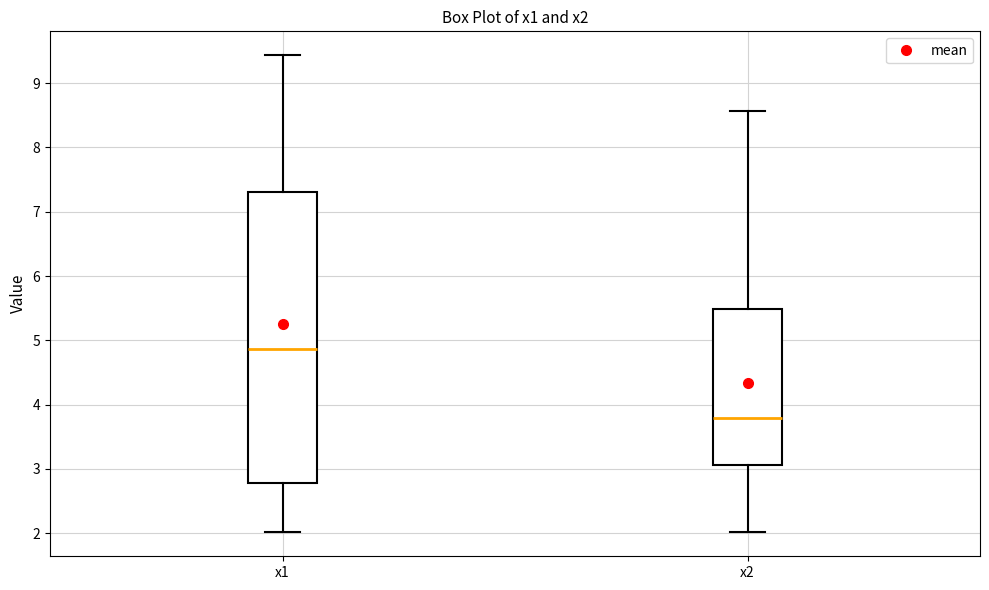

Reading left to right, read every box against the y-axis: the position of its median line, the range the box covers, and the ends of its whiskers. The values are not printed on the chart, so give them approximately, as read against the axis.

x1: median 4.9, box 2.8 to 7.3, whiskers 2.0 to 9.4
x2: median 3.8, box 3.1 to 5.5, whiskers 2.0 to 8.6